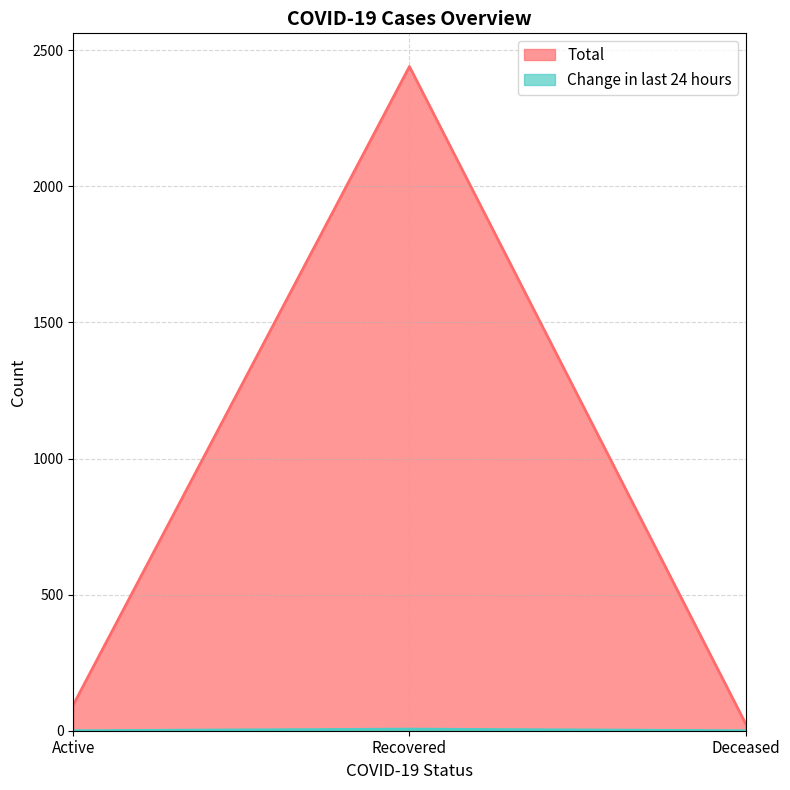

What is the difference between the maximum and minimum values in the Change in last 24 hours series?

6